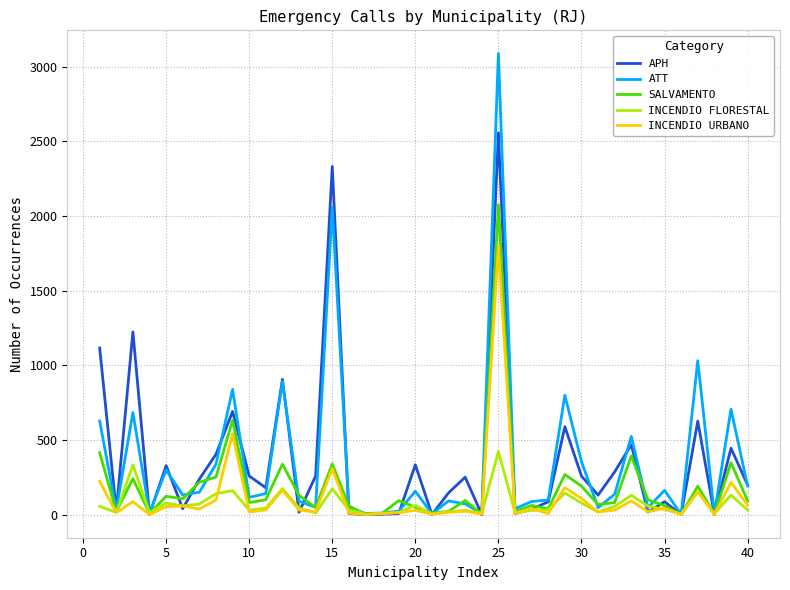

What is the lowest value of the ATT series?

2